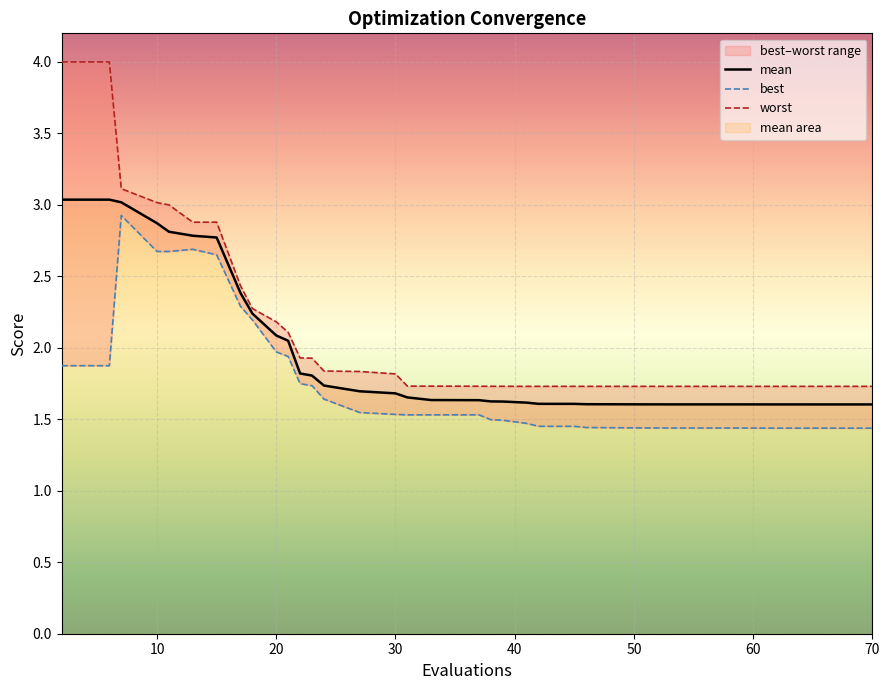

True or false: mean has a value of 2.9 at 10.

True